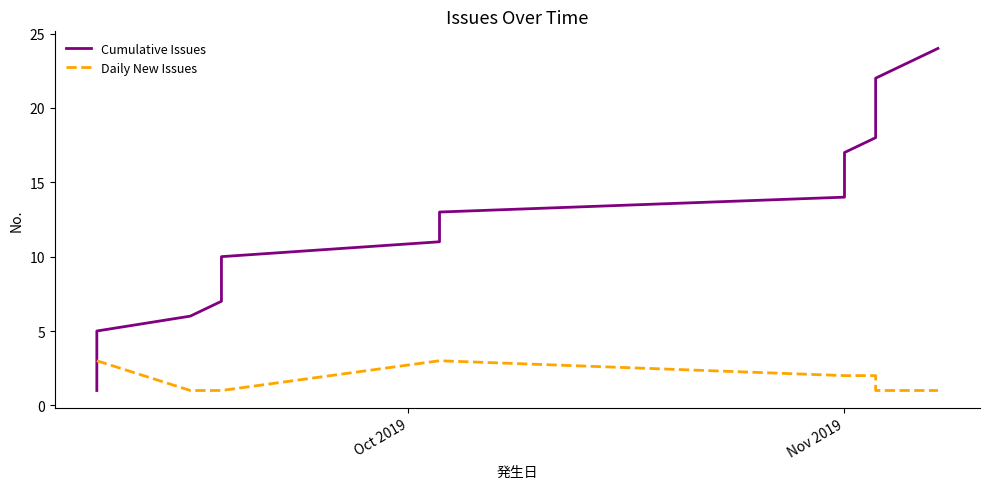

At which label does Daily New Issues first exceed 2?

Oct 2019